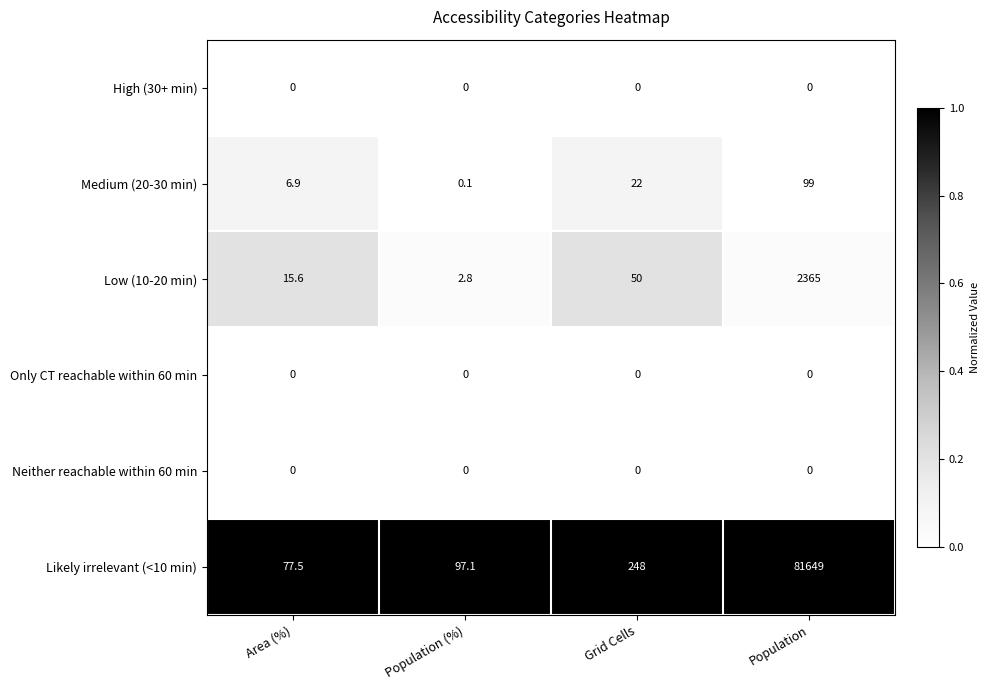

What is the average value of the Low (10-20 min) series?

608.4